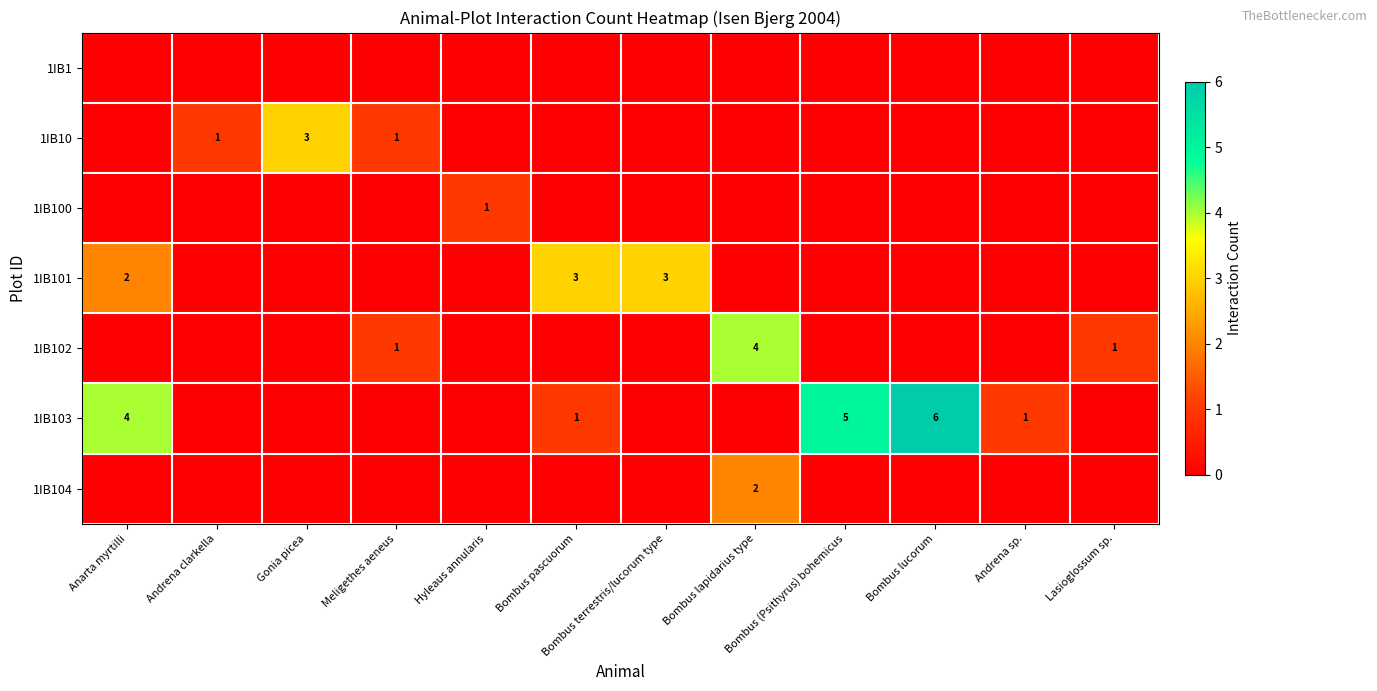

Is it true that 1IB104 equals 2 at Bombus lapidarius type?

True